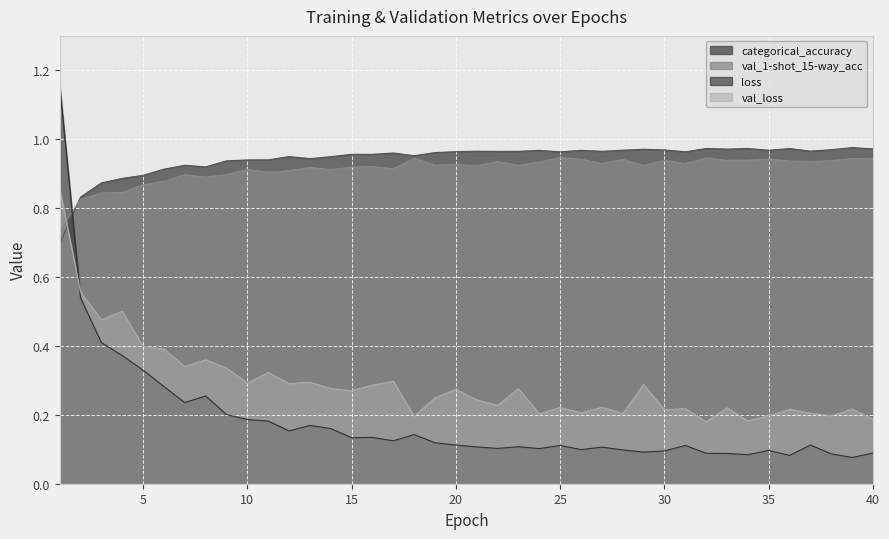

True or false: loss has a value of 0.1 at 36.

False